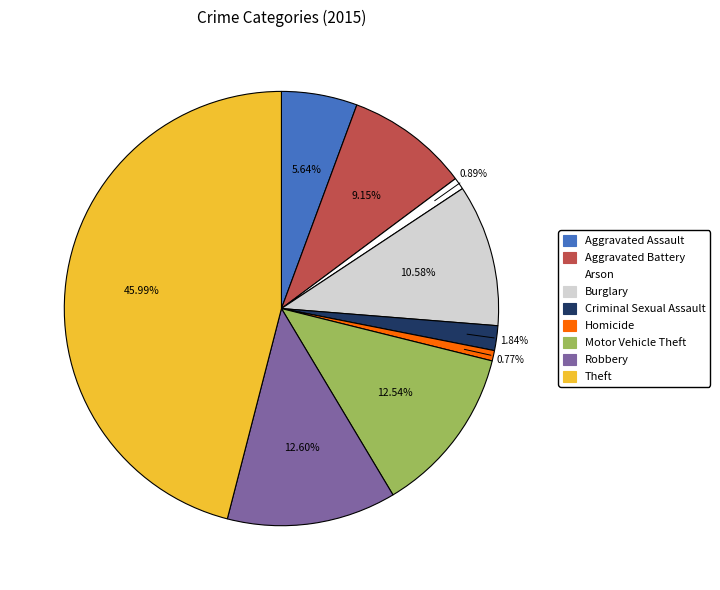

Count the number of slices in the pie.

9